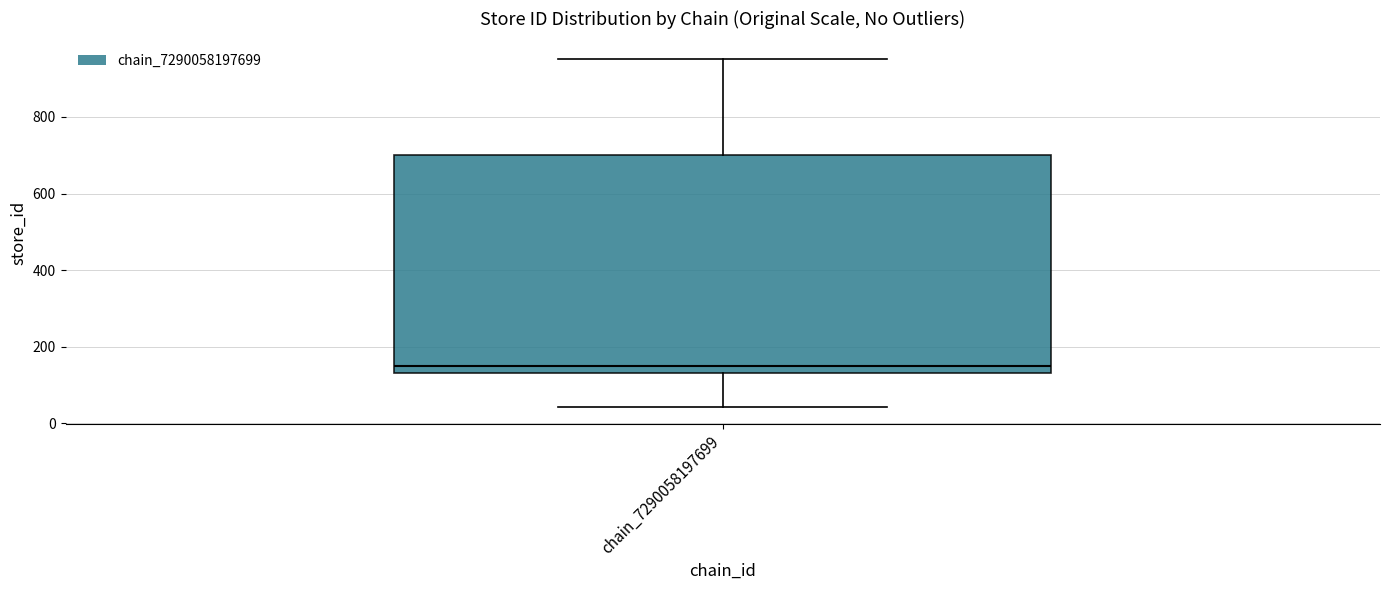

Where does the lower whisker of the box for chain_7290058197699 end on the y-axis? The values are not printed on the chart, so give them approximately, as read against the axis.

40